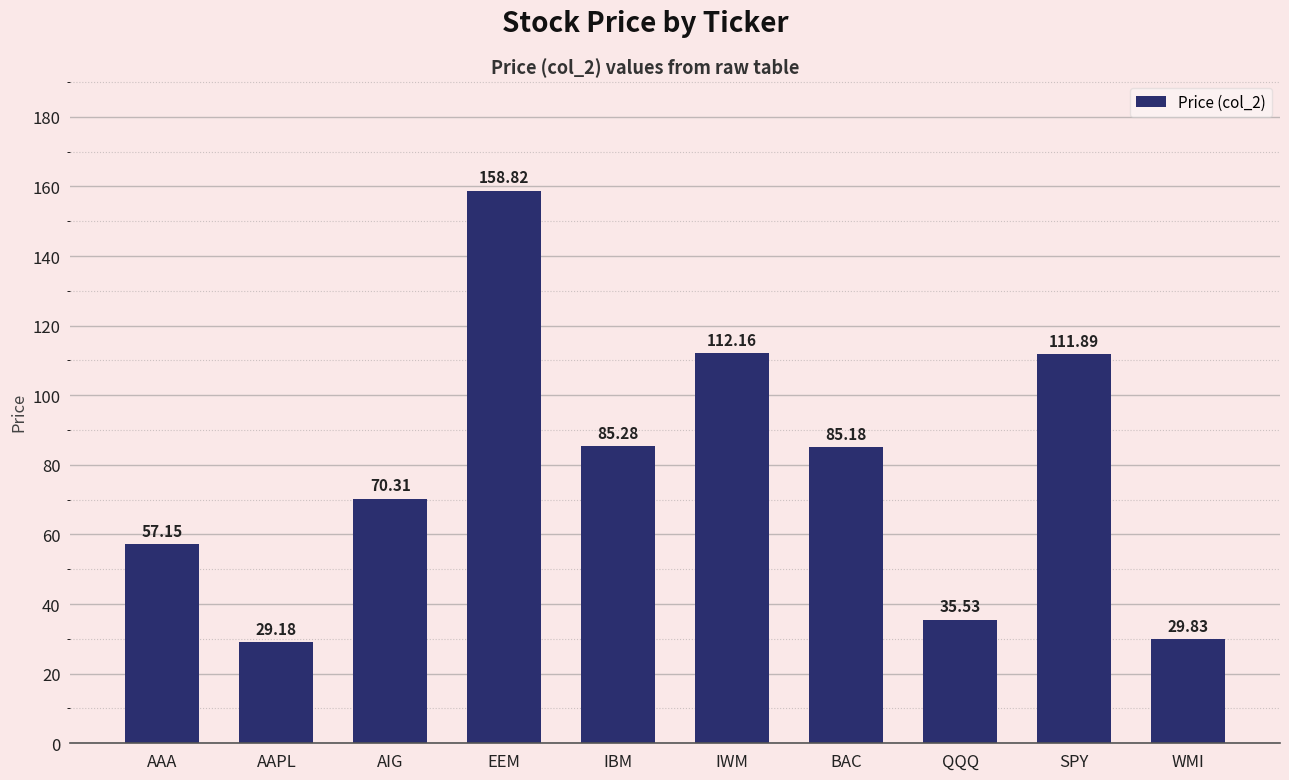

What is the ratio of the value at IWM to the value at BAC?

1.3